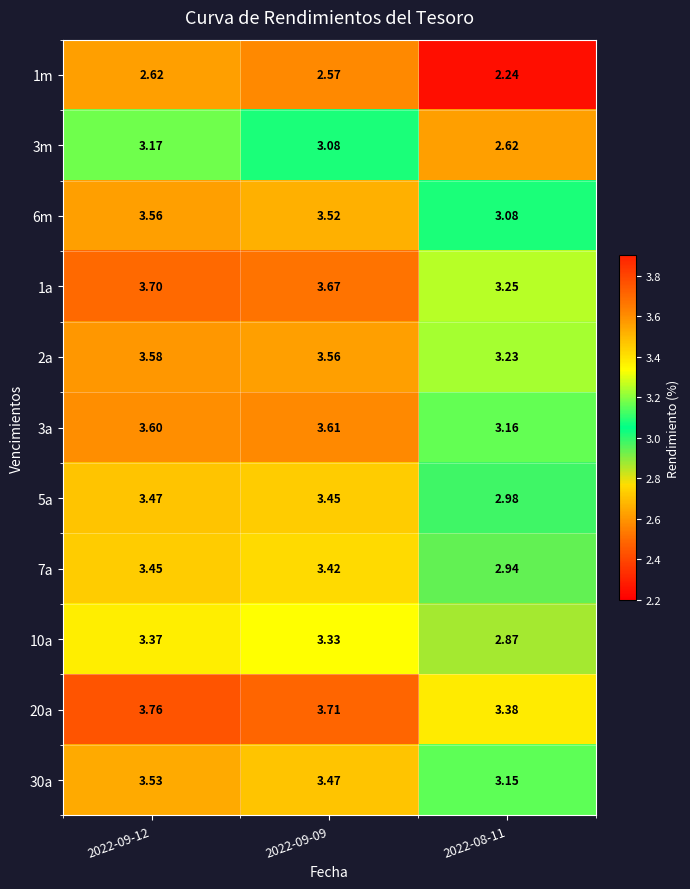

Is the value of 7a at 2022-08-11 greater than the value of 3a at 2022-09-12?

No